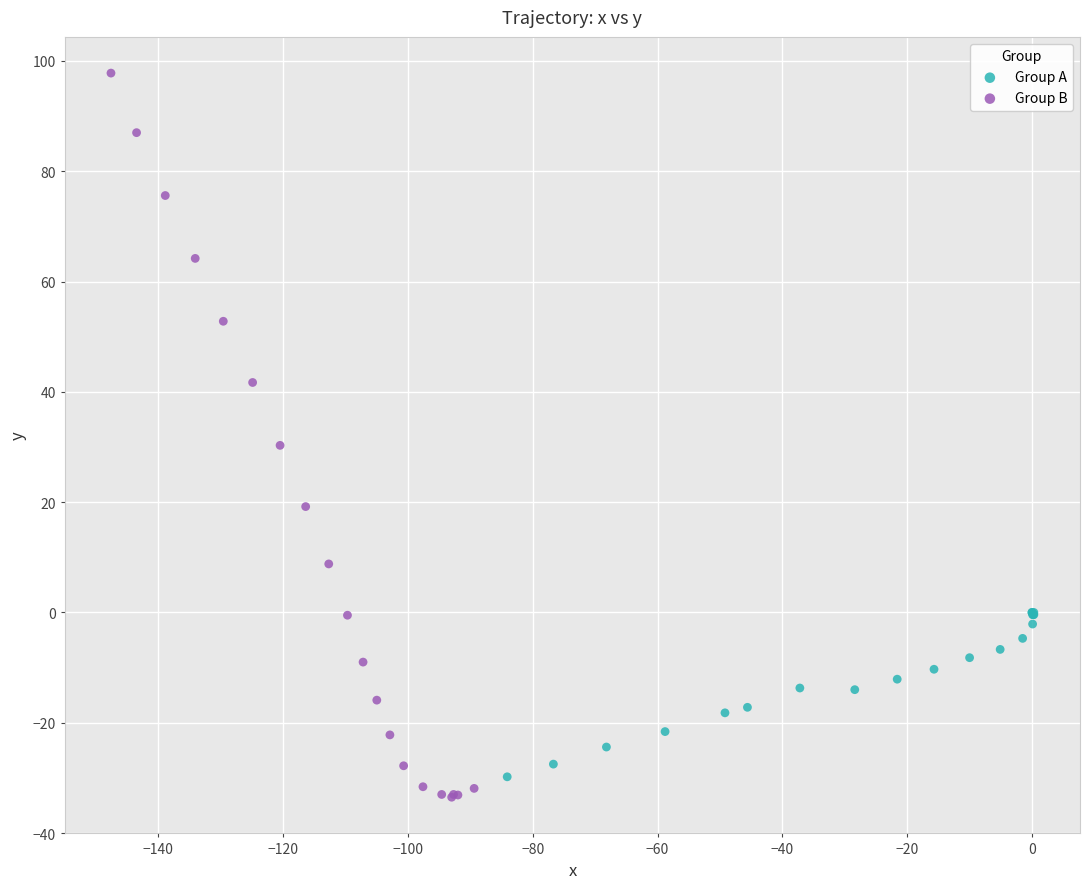

Which series reaches the maximum Y coordinate?

Group B